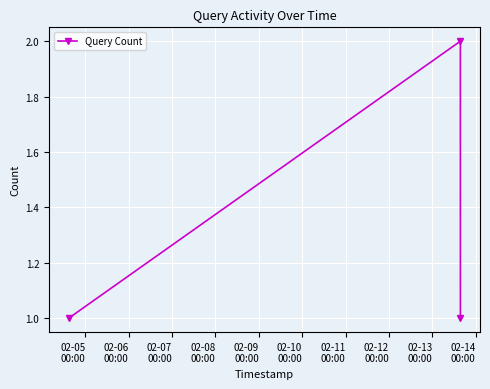

What is the minimum value shown in the chart?

1